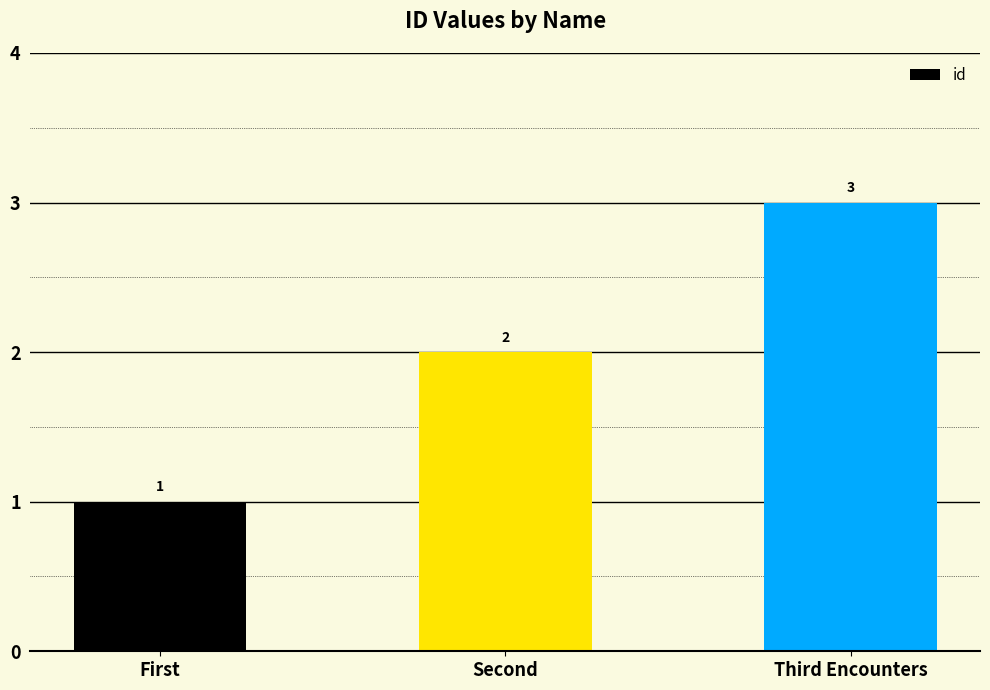

What is the greatest value displayed?

3